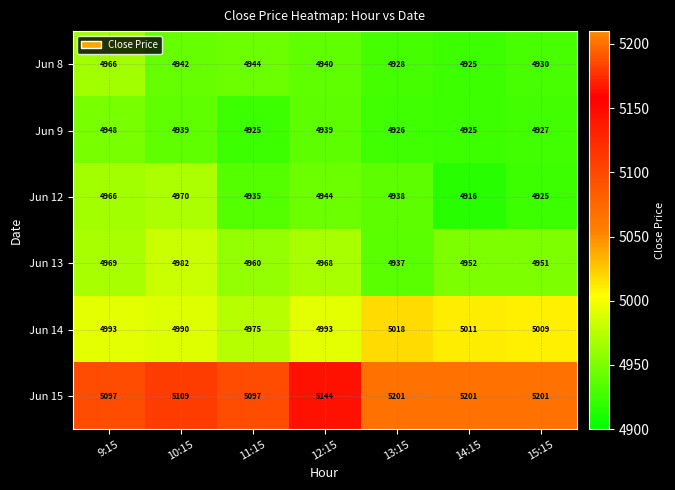

Between 12:15 and 13:15, which series saw the biggest shift?

Jun 15